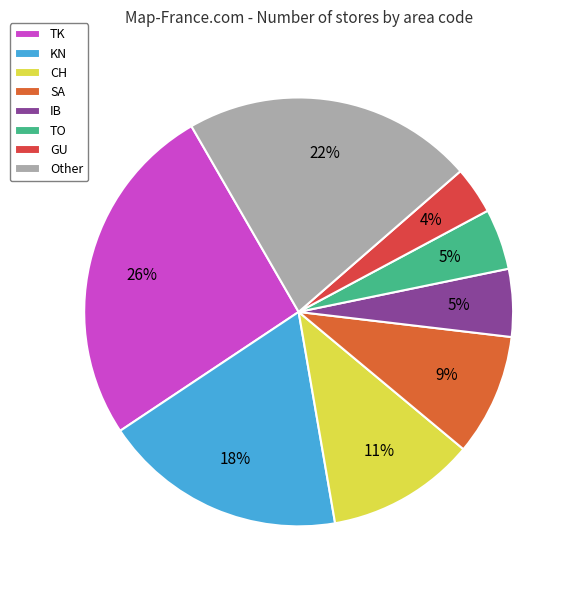

Combined, what portion of the pie is IB and KN?

23.5%